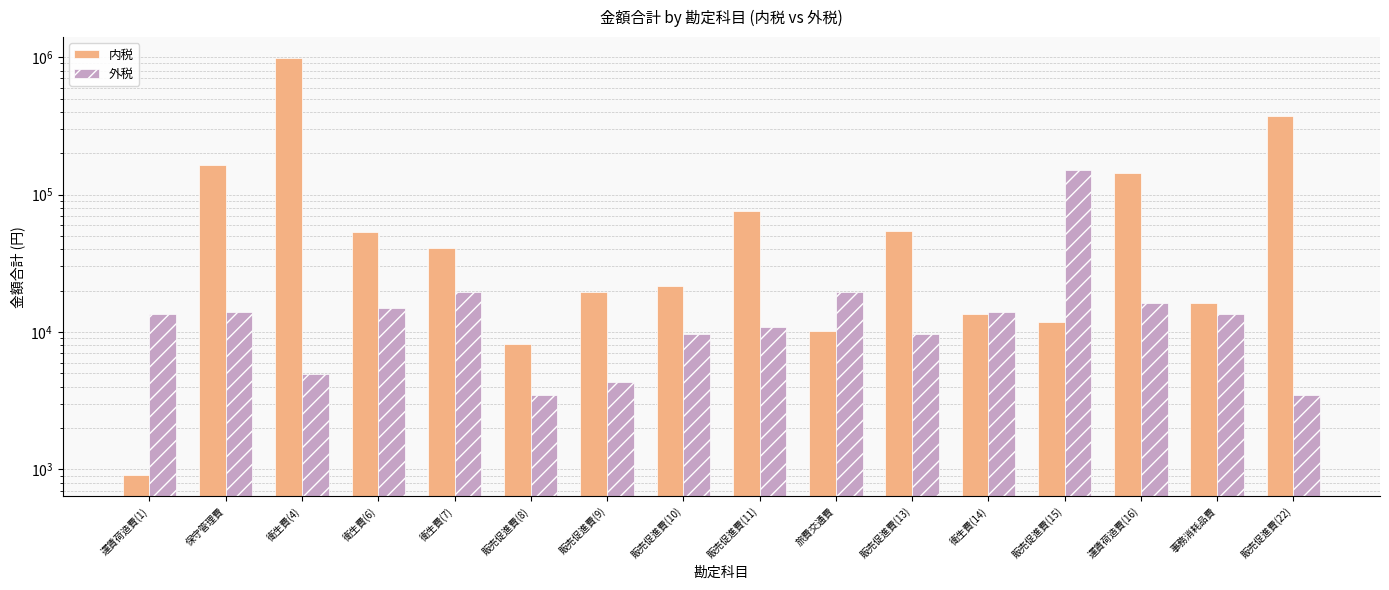

Count the number of data series in this chart.

2